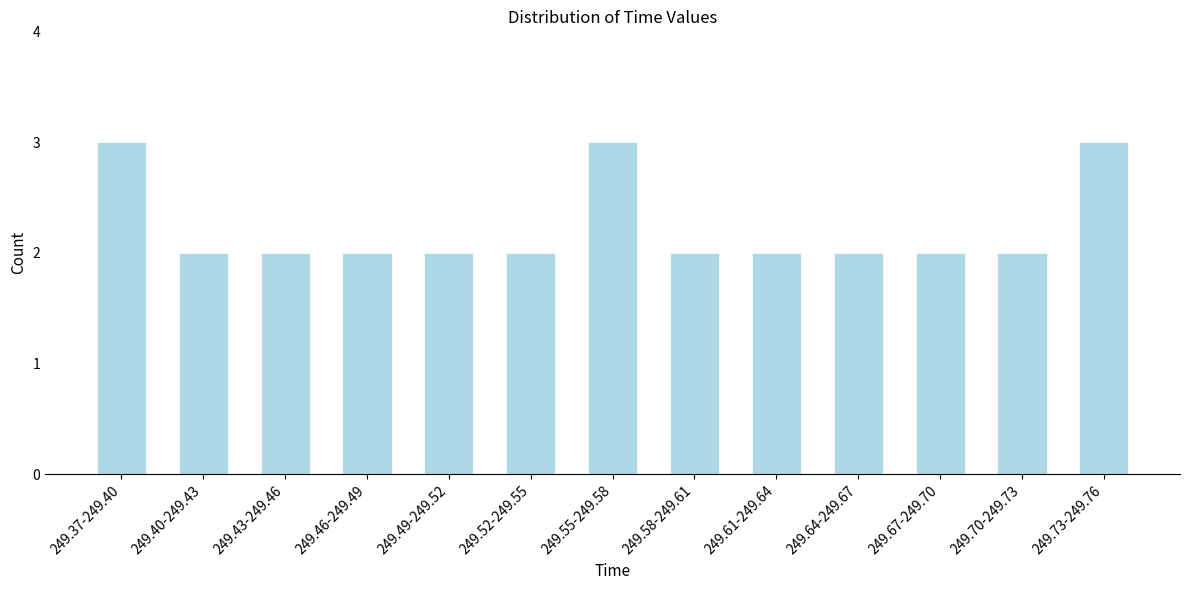

Reading left to right, transcribe all the data shown in this chart.

249.37-249.40=3	249.40-249.43=2	249.43-249.46=2	249.46-249.49=2	249.49-249.52=2	249.52-249.55=2	249.55-249.58=3	249.58-249.61=2	249.61-249.64=2	249.64-249.67=2	249.67-249.70=2	249.70-249.73=2	249.73-249.76=3